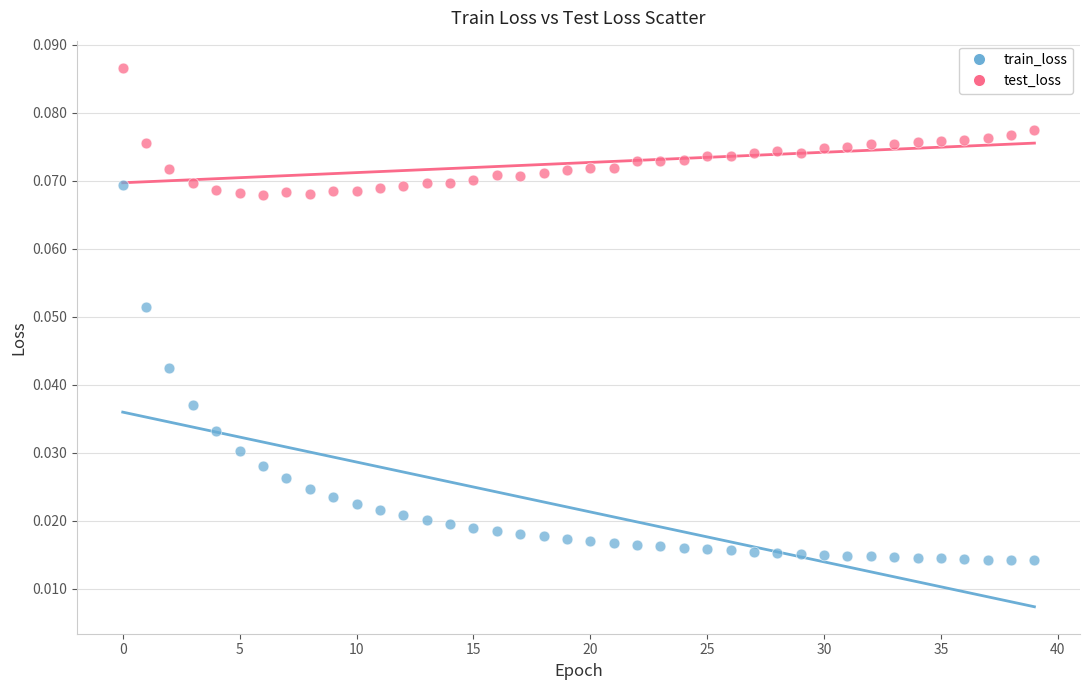

Which series reaches the maximum Y coordinate?

test_loss